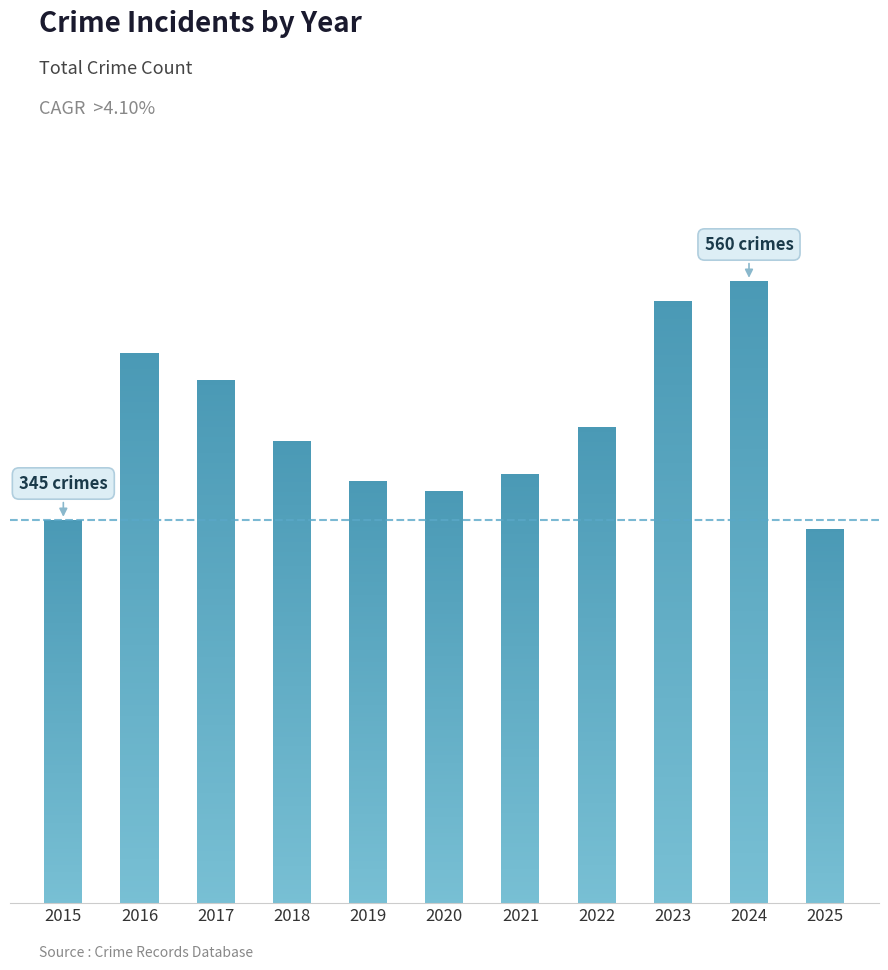

What is the ratio of the value at 2021 to the value at 2018?

0.9